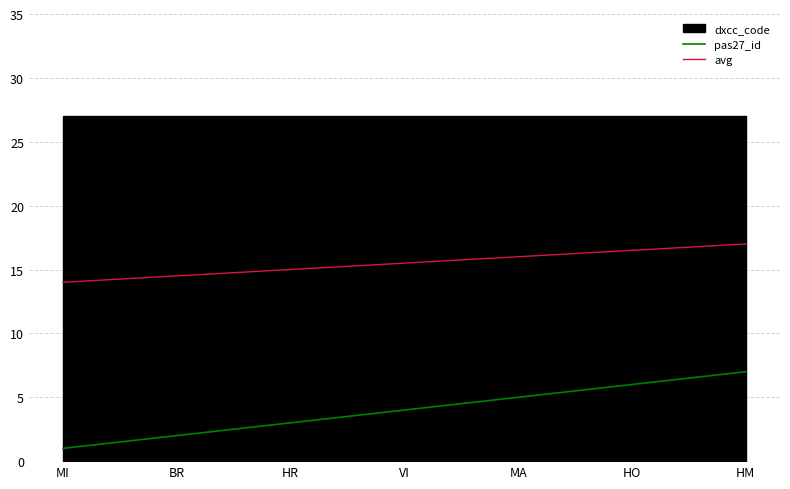

At which category is the sum across all series the highest?

HM